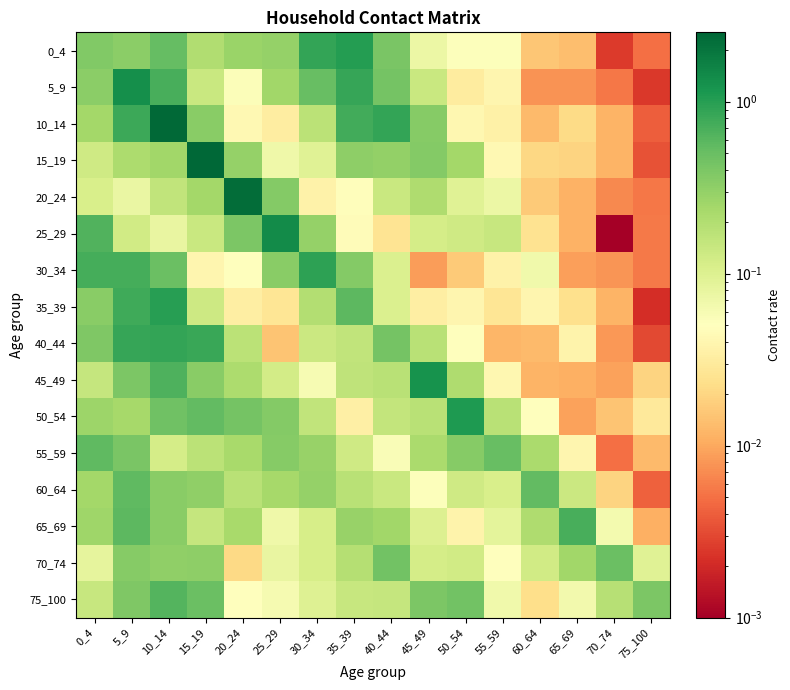

What is the total value across all series at 50_54?

3.1